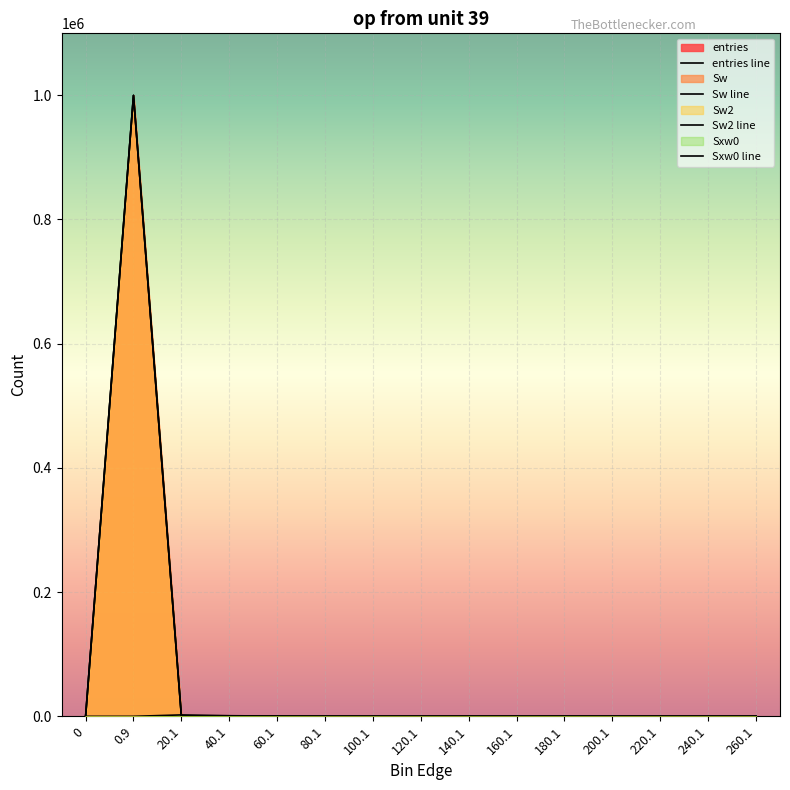

Rank the series at 0.9 from highest to lowest value.

entries, Sw, Sw2, Sxw0